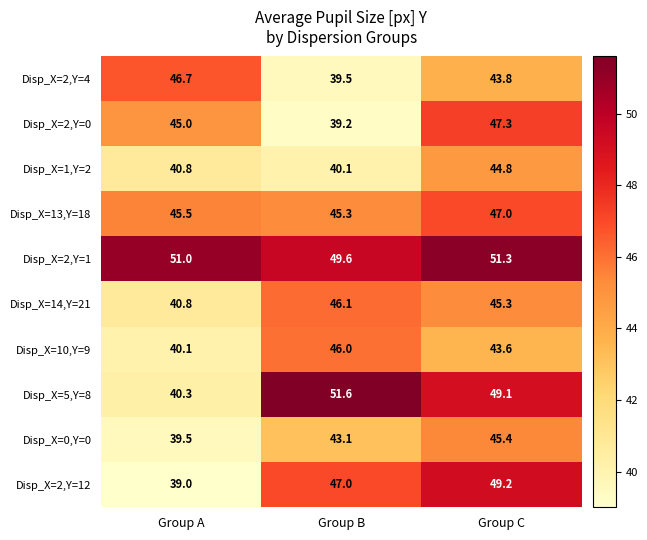

At which label is Disp_X=14,Y=21 closest to 43?

Group A